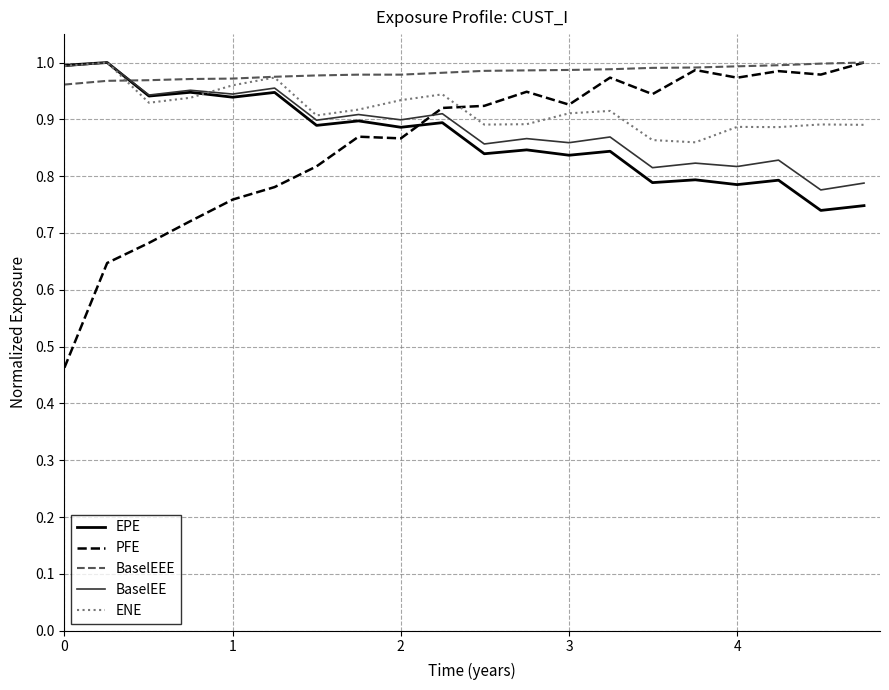

Which series has the largest total across all categories?

BaselEEE